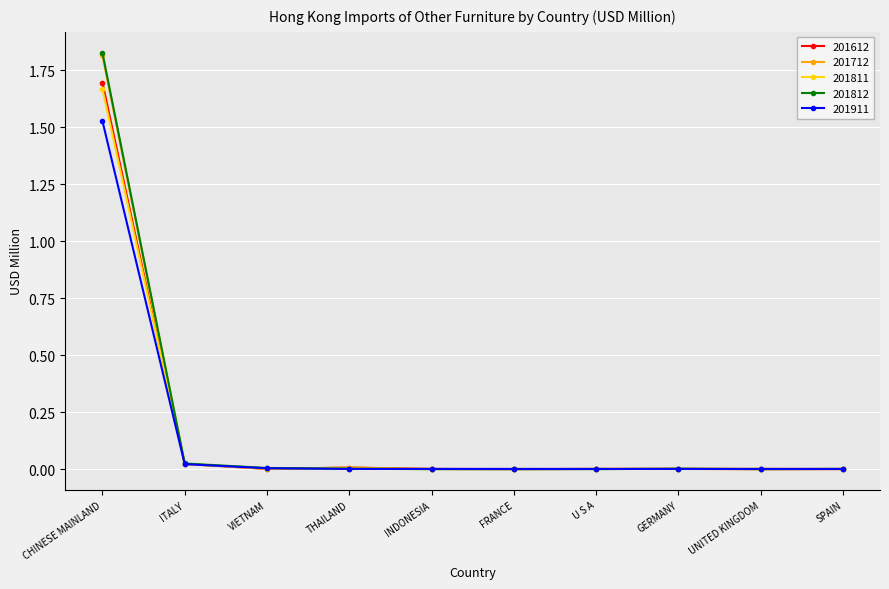

Which series has the largest range (max minus min)?

201812